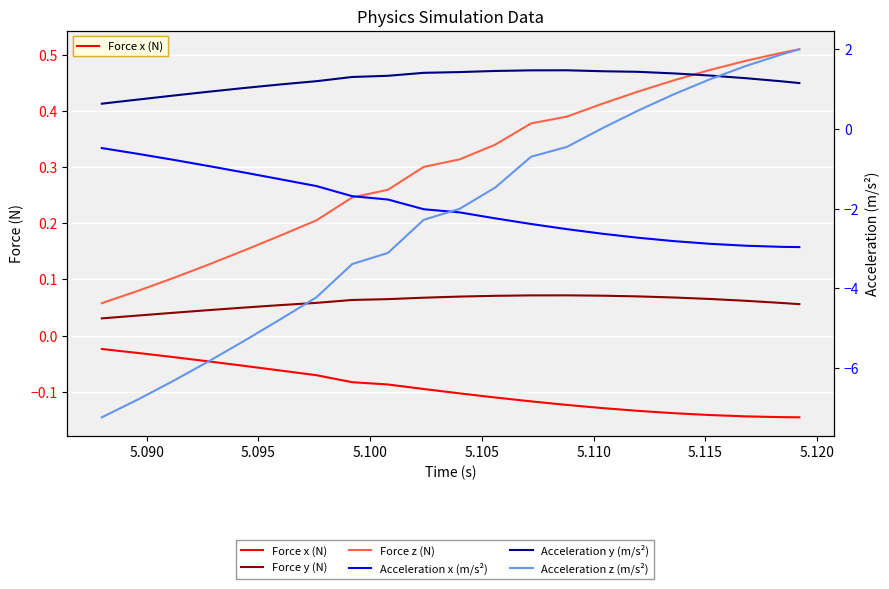

How many distinct data groups are displayed?

6